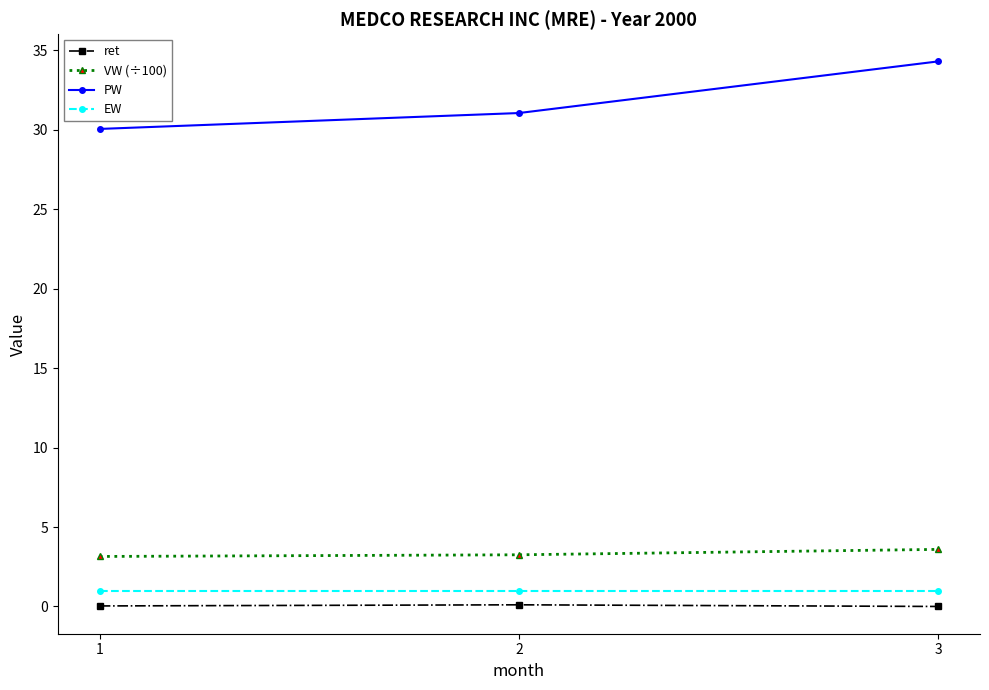

What is the value of the PW point at the 3rd from the left?

34.3